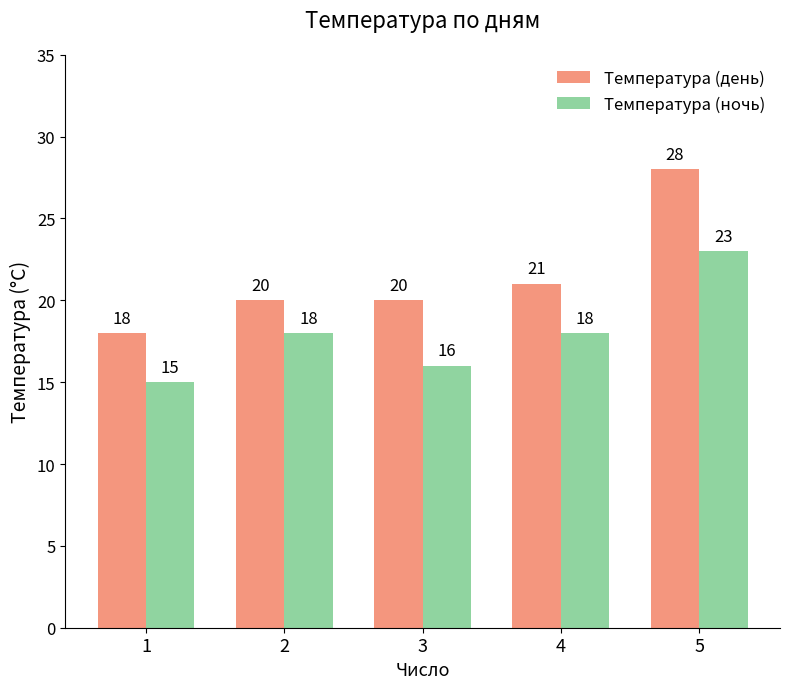

The Температура (день) series shows 21 at 4. True or false?

True